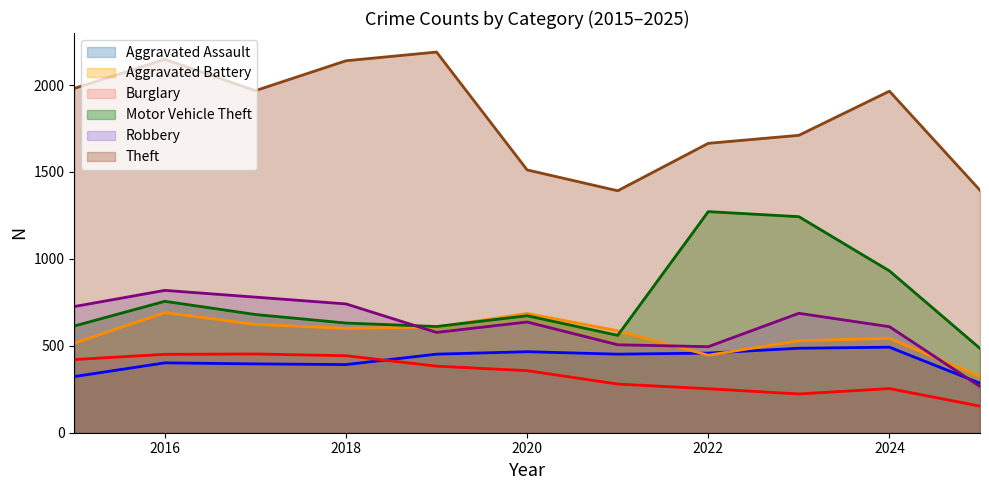

At which label does Aggravated Battery first exceed 587?

2016